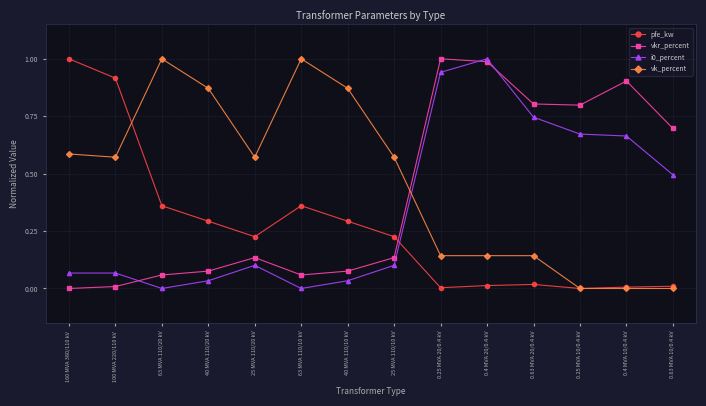

Is the value of vk_percent at 0.63 MVA 20/0.4 kV greater than the value of pfe_kw at 0.25 MVA 10/0.4 kV?

Yes